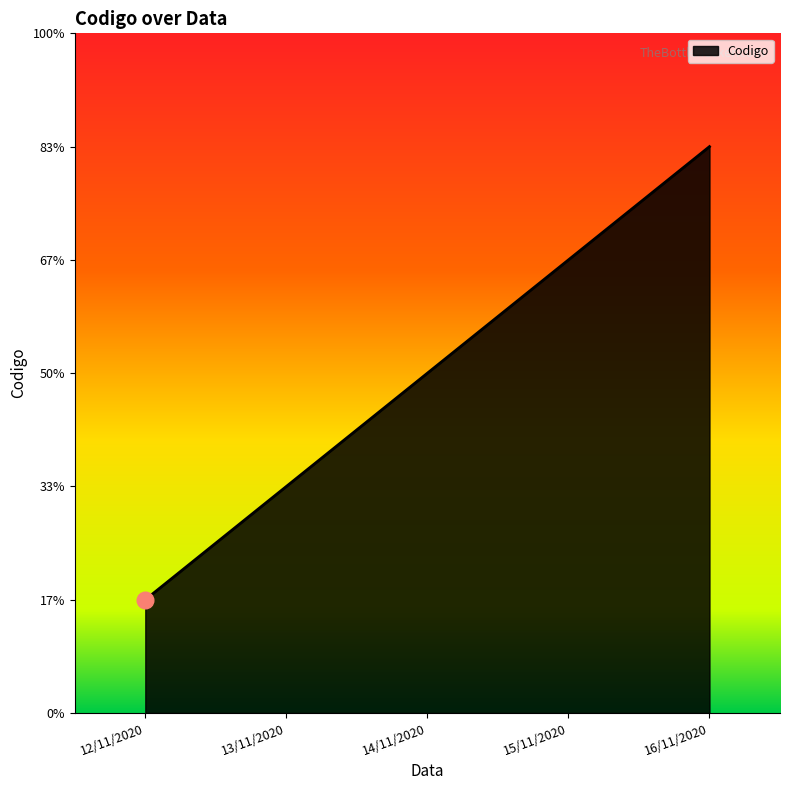

Is this an area chart (filled region under the line)?

Yes